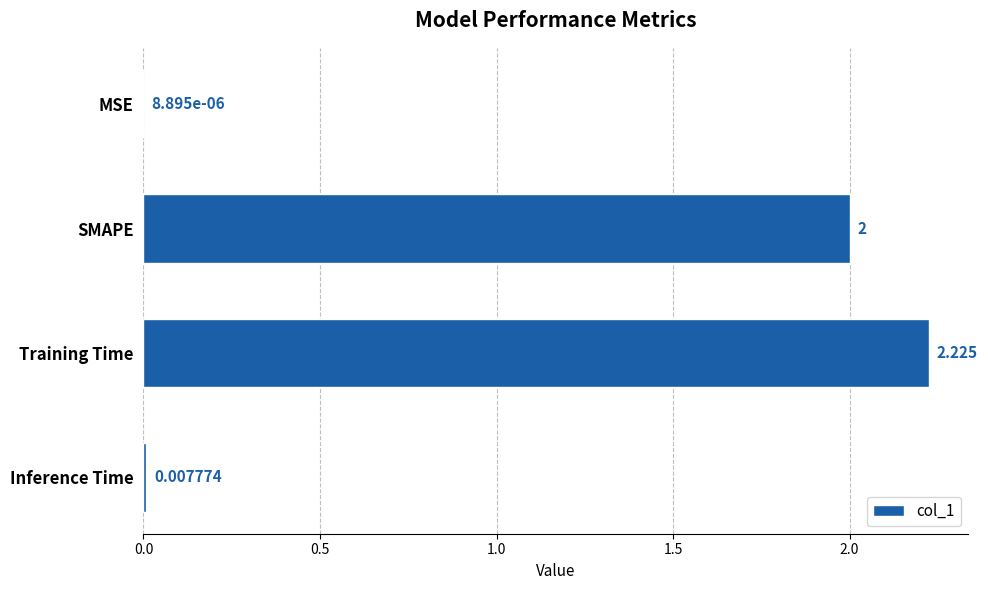

At which label is the value closest to 1?

Inference Time